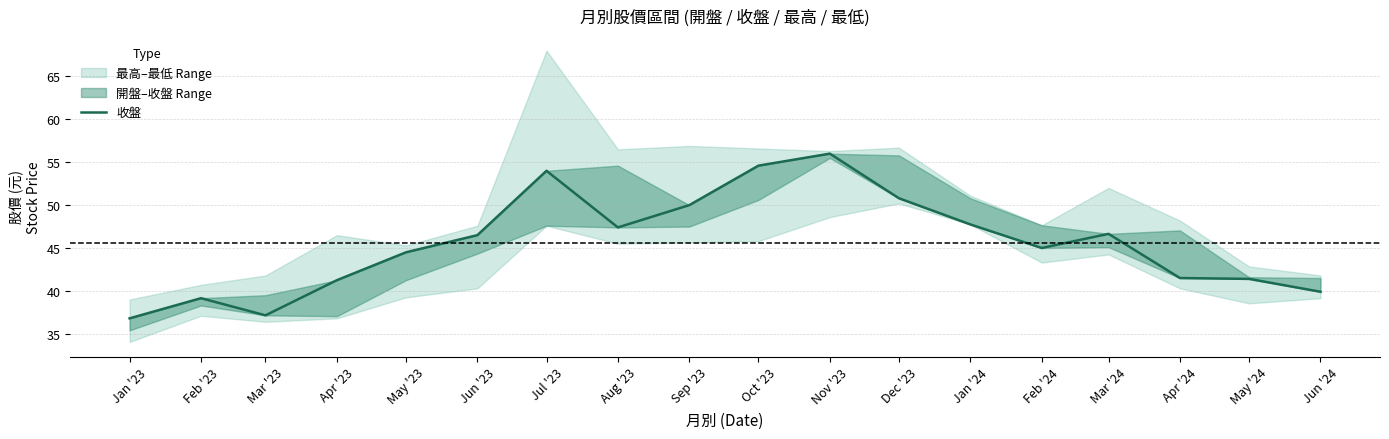

List the labels in order of value, smallest first.

Jan '23, Mar '23, Feb '23, Jun '24, Apr '23, May '24, Apr '24, May '23, Feb '24, Jun '23, Mar '24, Aug '23, Jan '24, Sep '23, Dec '23, Jul '23, Oct '23, Nov '23